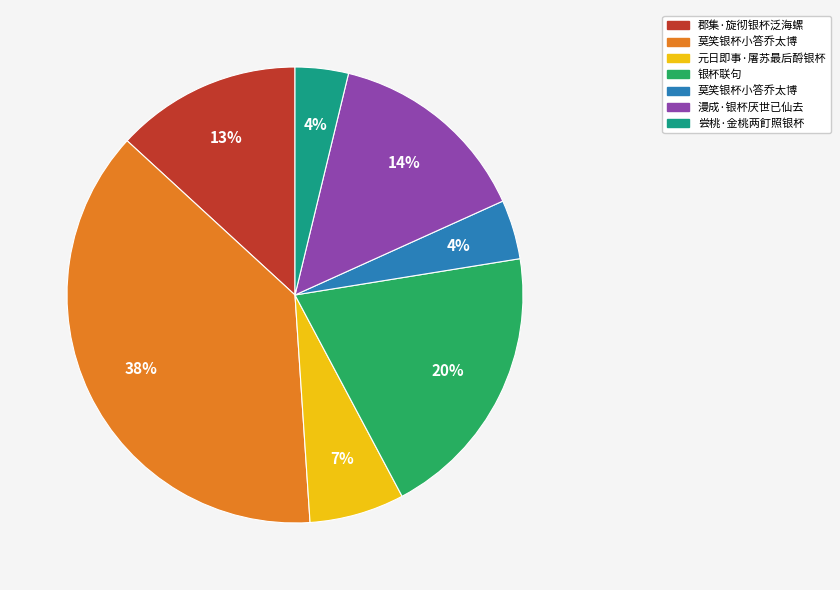

Is there any slice that represents more than half of the pie?

No